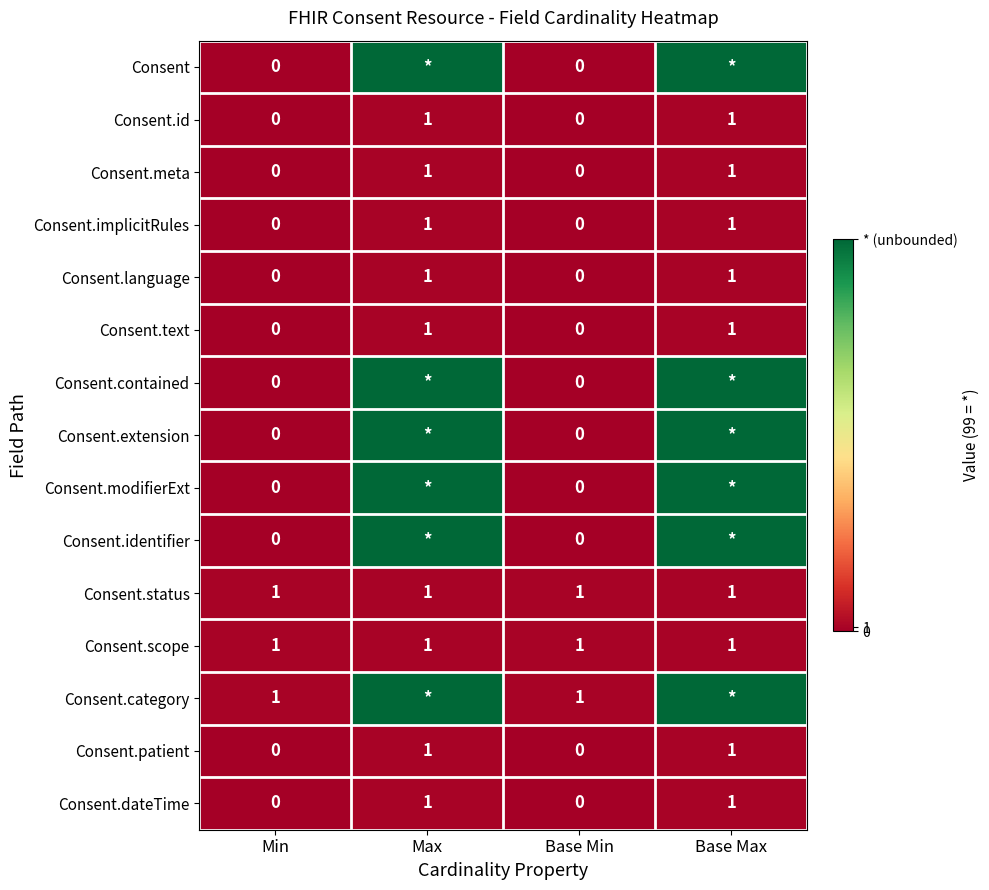

Which has a higher value, Base Min or Min?

Base Min